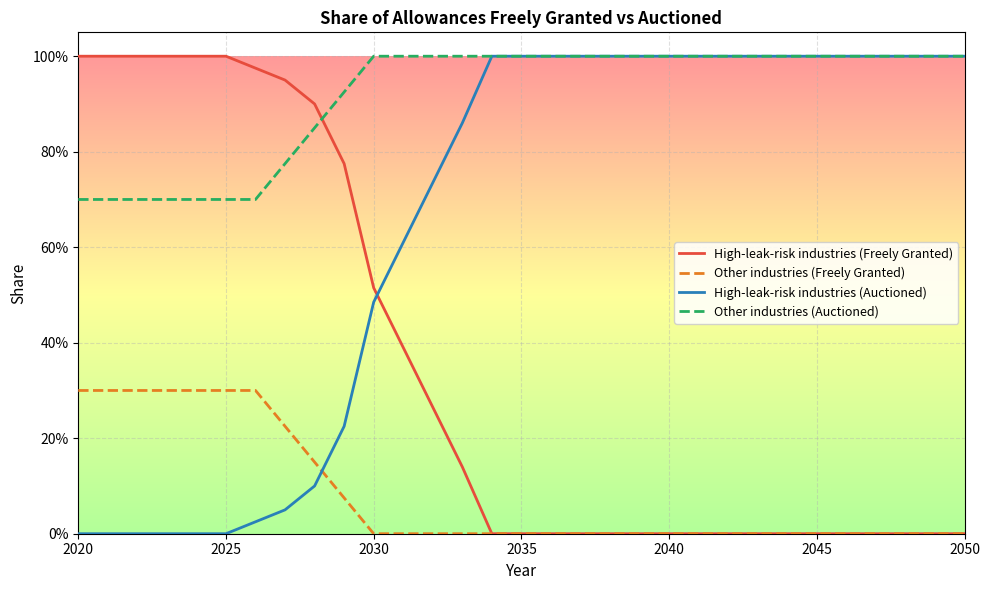

Is this an area chart (filled region under the line)?

No